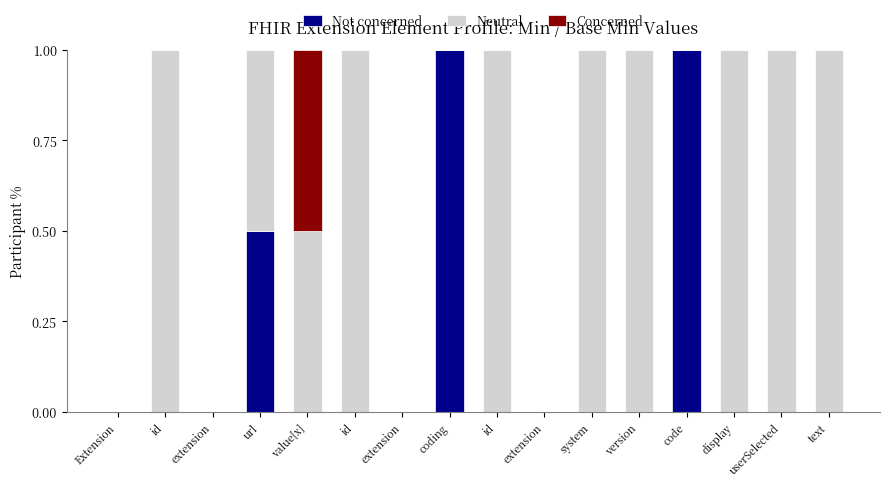

What is the sum of all Neutral values?

9.0